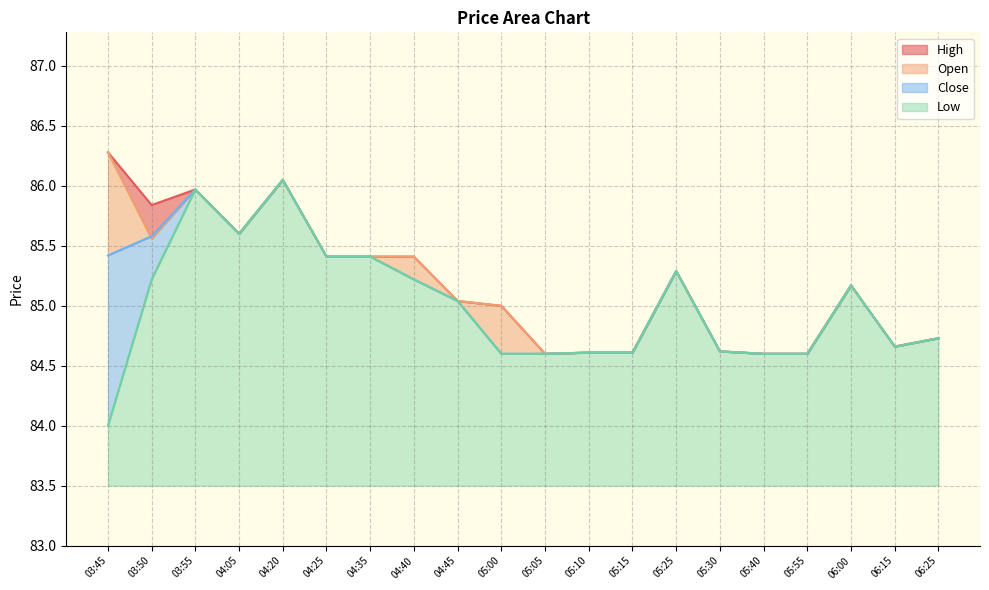

What is the label of the 18th point from the right?

03:55